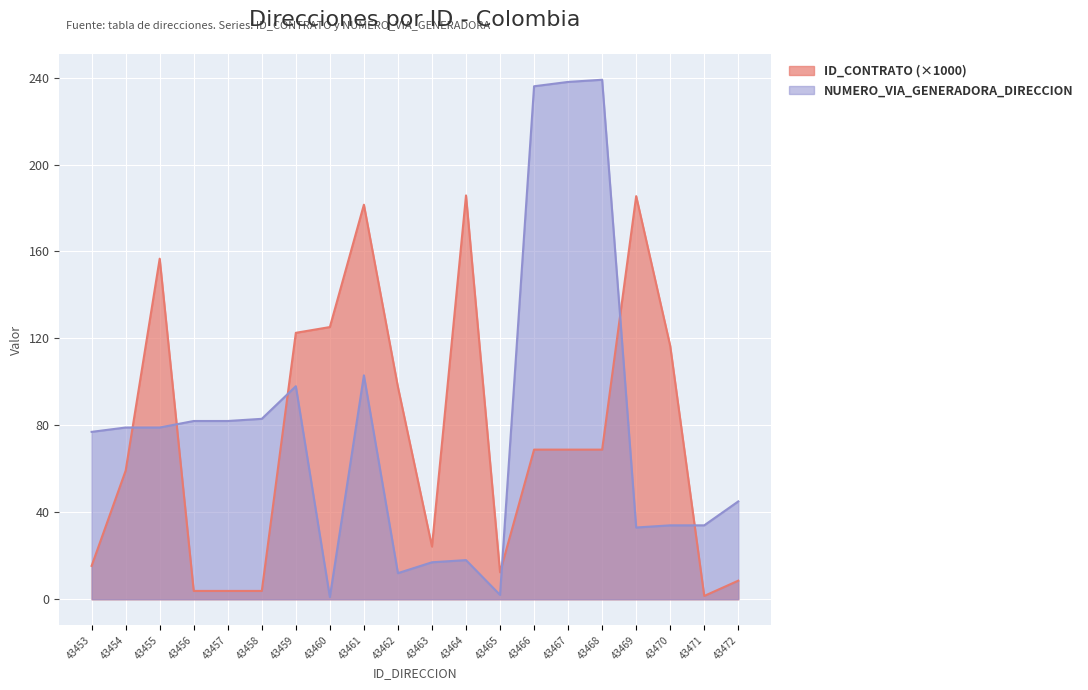

Where is NUMERO_VIA_GENERADORA_DIRECCION nearest to the value 120?

43461